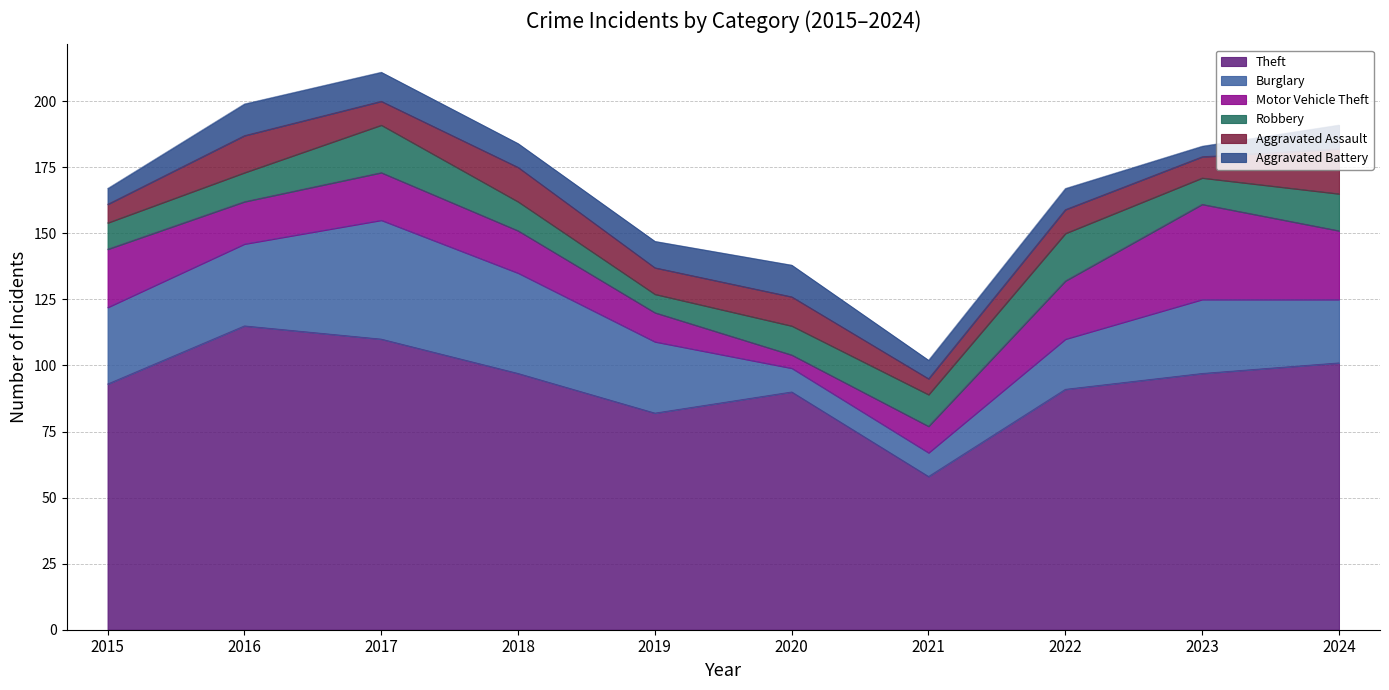

Reading left to right, list all the values displayed in this chart.

Theft: 93	115	110	97	82	90	58	91	97	101
Burglary: 29	31	45	38	27	9	9	19	28	24
Motor Vehicle Theft: 22	16	18	16	11	5	10	22	36	26
Robbery: 10	11	18	11	7	11	12	18	10	14
Aggravated Assault: 7	14	9	13	10	11	6	9	8	17
Aggravated Battery: 6	12	11	9	10	12	7	8	4	9